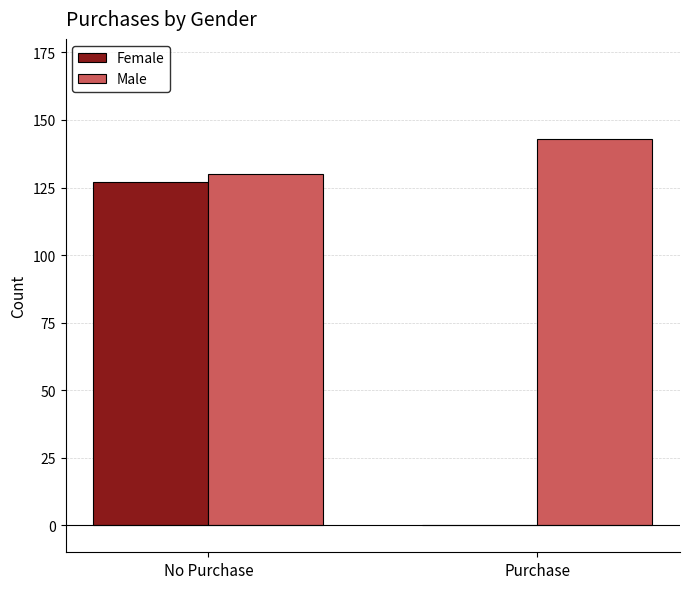

The Male series shows 199 at Purchase. True or false?

False